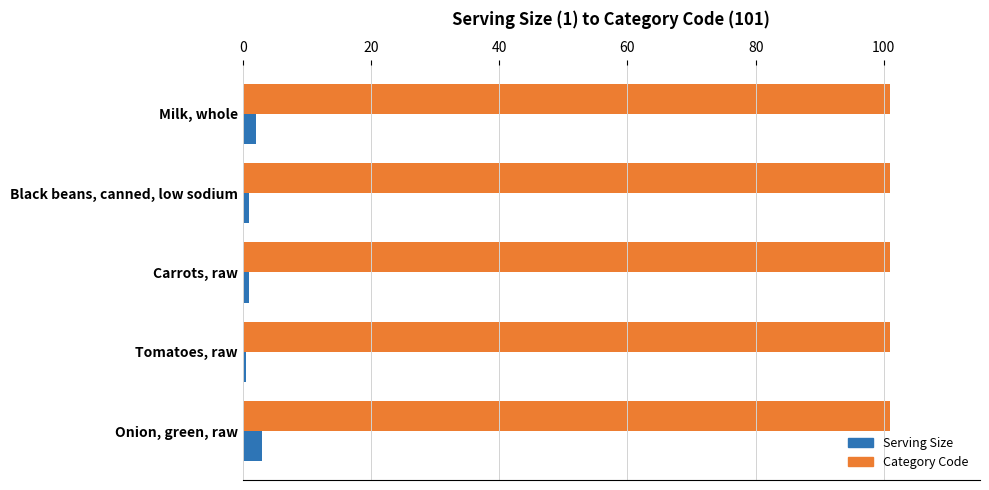

What is the average value of the Serving Size series?

1.5